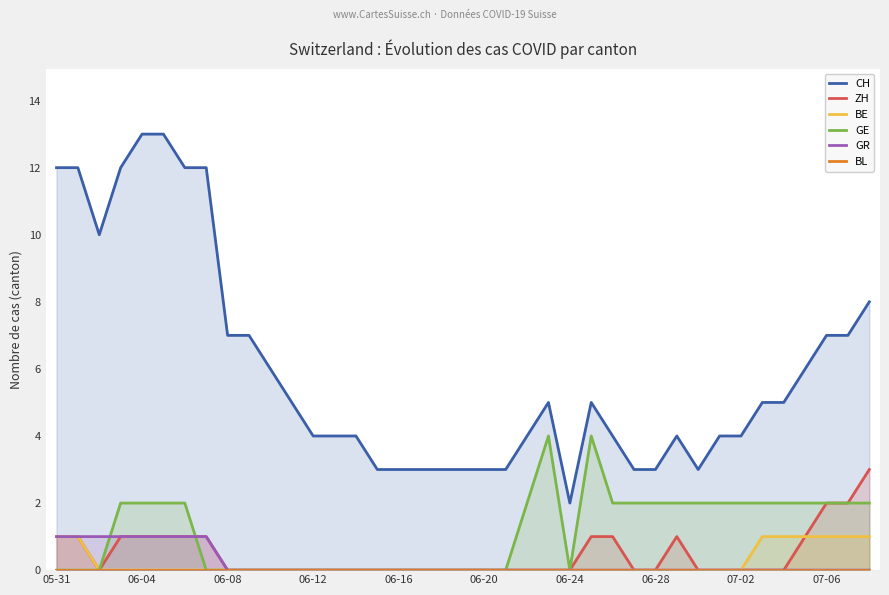

Is it true that GR equals 0 at 26?

True